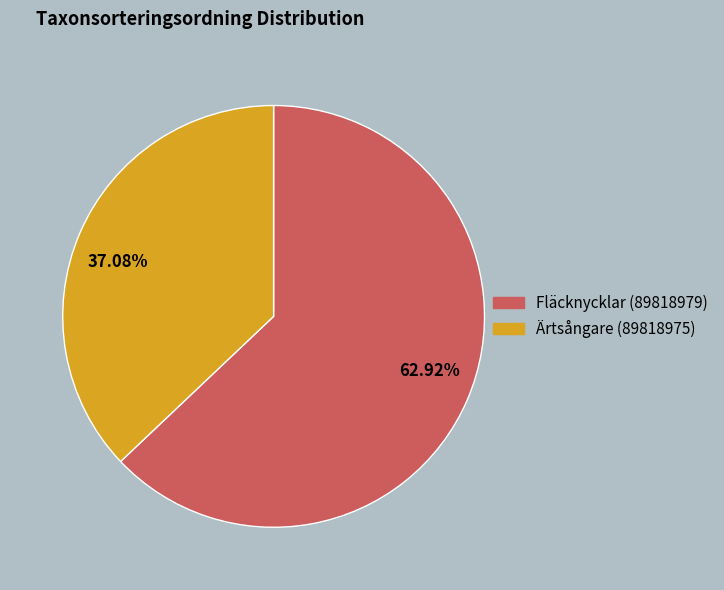

Approximately how many times larger is the value at Fläcknycklar (89818979) compared to Ärtsångare (89818975)?

1.7